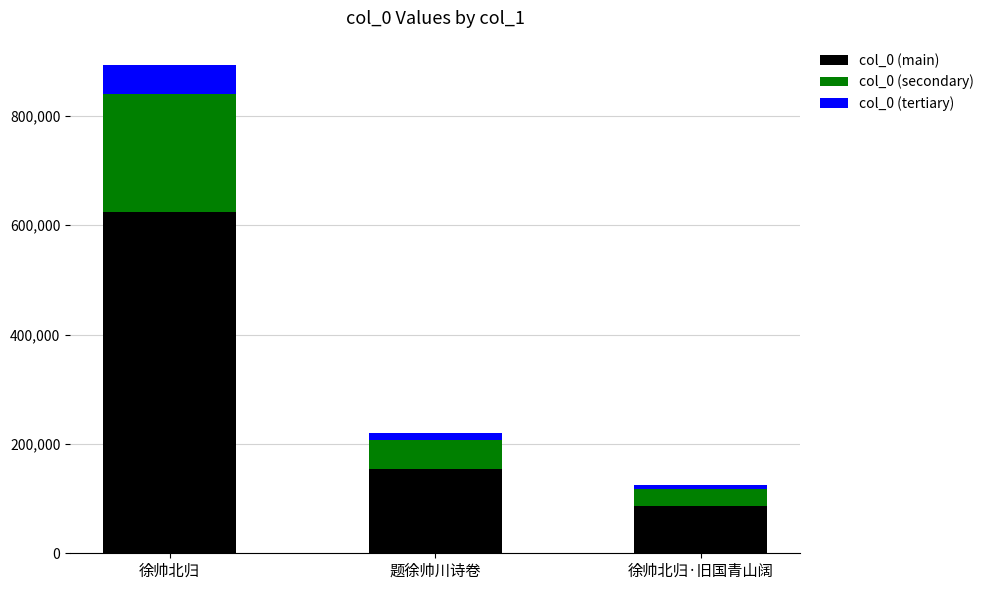

The value of col_0 (main) at 徐帅北归·旧国青山阔 is 125928. True or false?

False